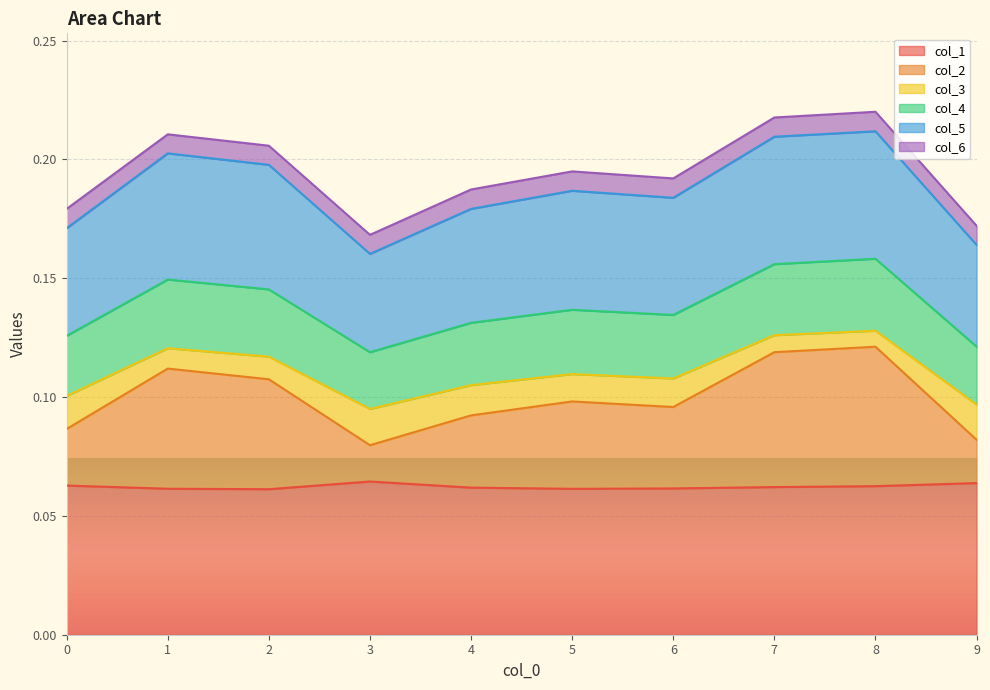

What is the spread (max minus min) of values at 9?

0.1